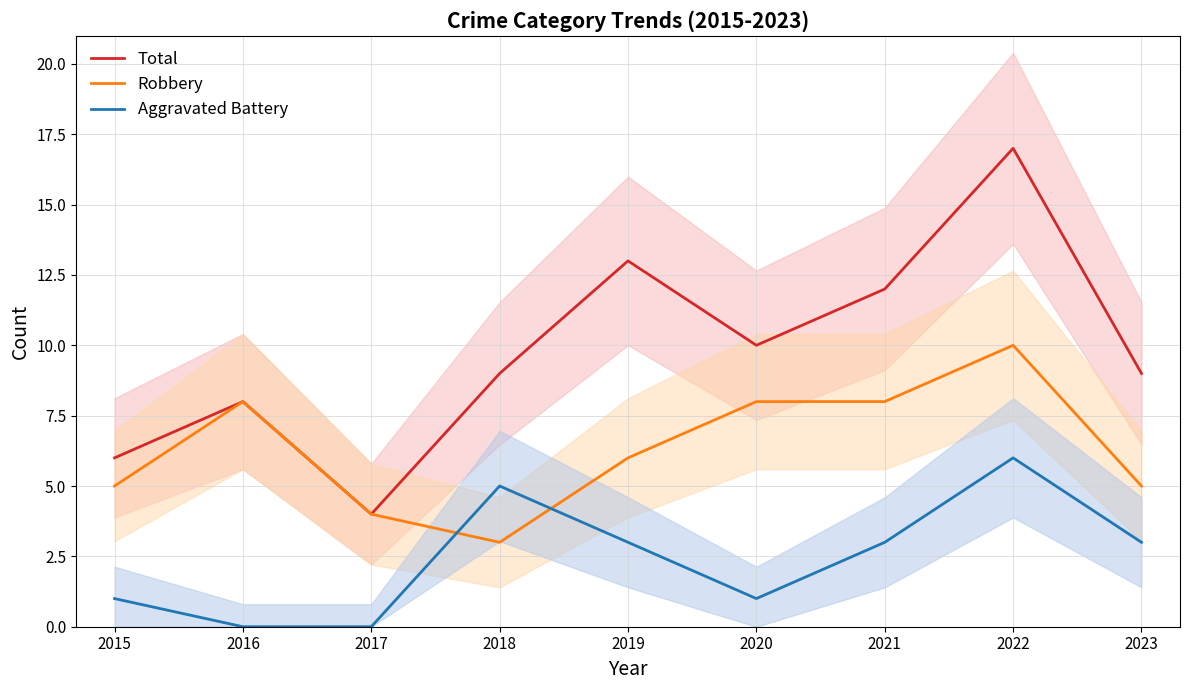

What are all the series names shown in the legend?

Total, Robbery, Aggravated Battery